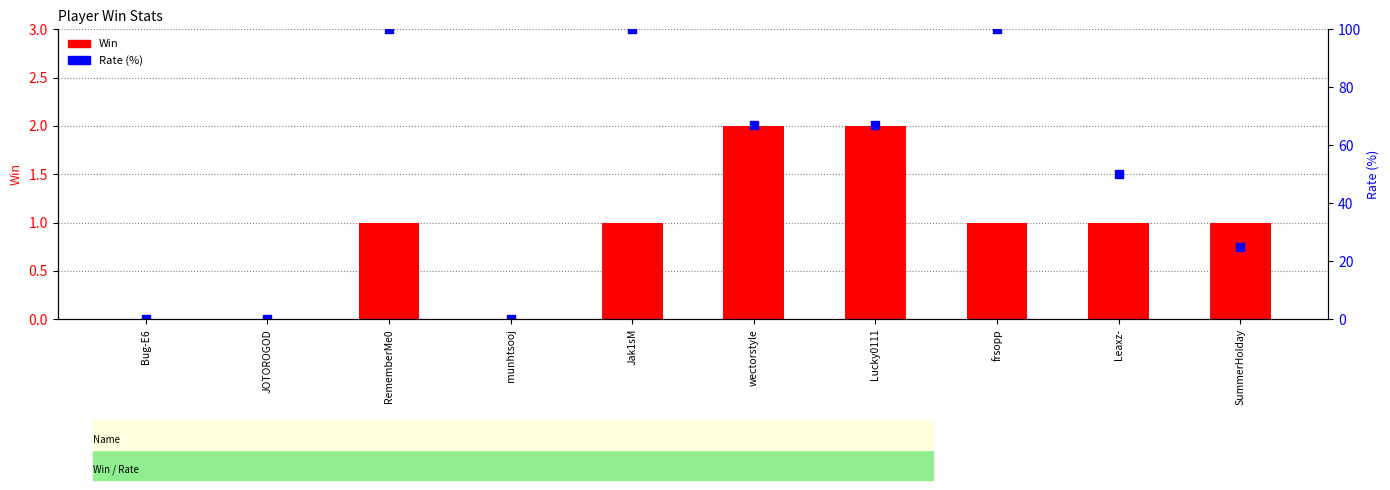

Which series reaches the maximum Y coordinate?

Rate